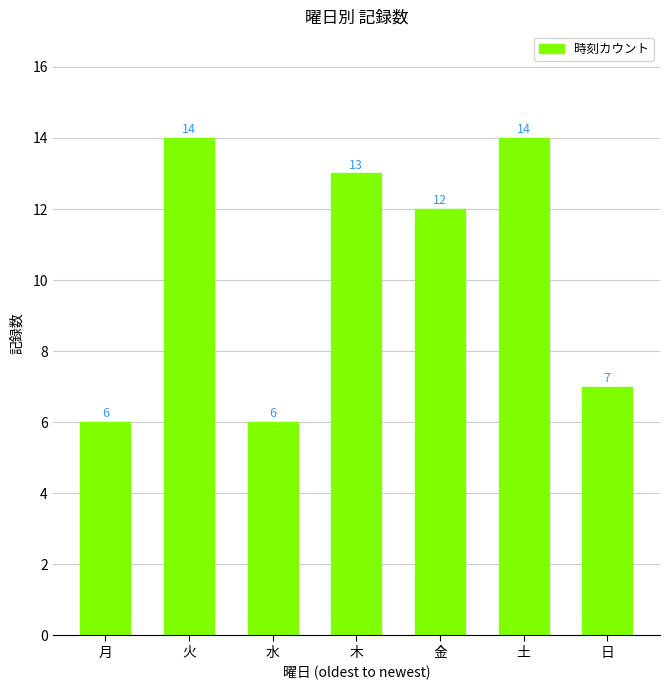

How many bars are there in total?

7